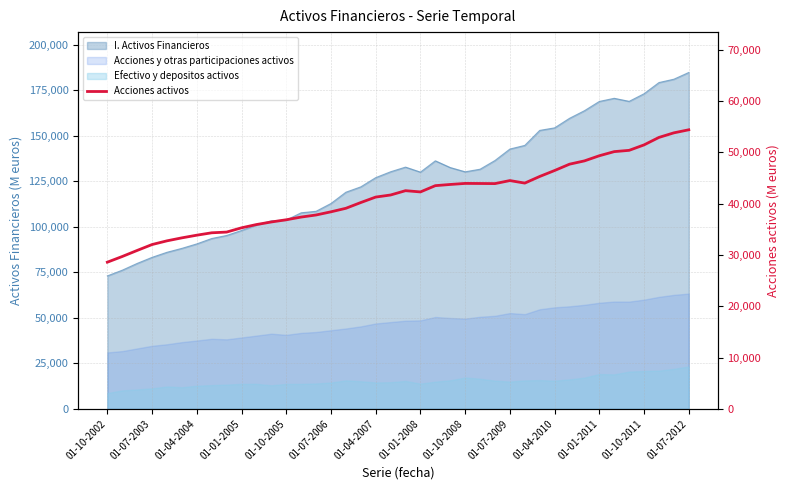

What position from the left is 01-10-2008?

9